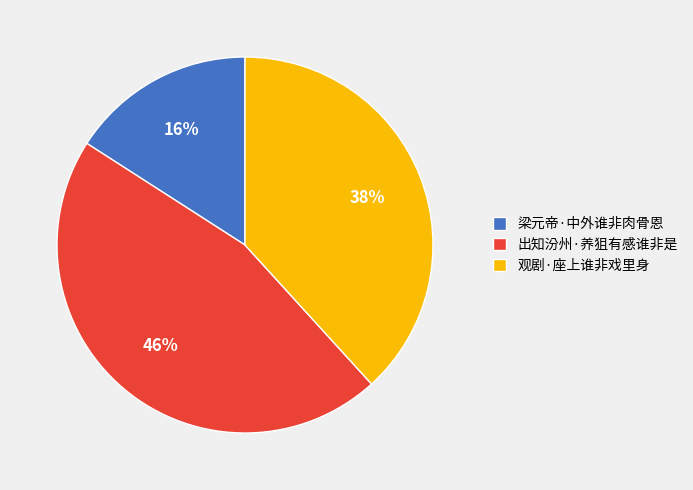

Combined, do 梁元帝·中外谁非肉骨恩 and 出知汾州·养狙有感谁非是 account for over 50%?

Yes